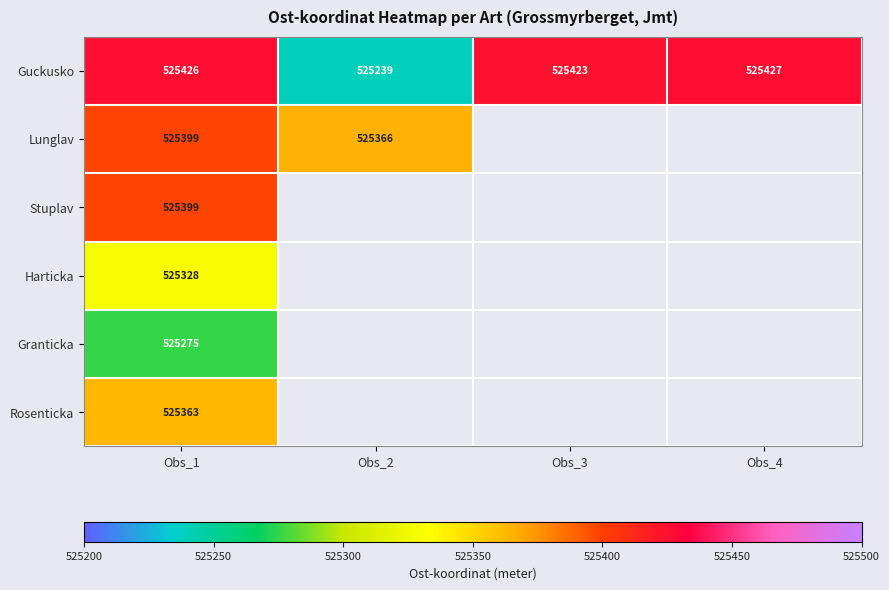

What is the lowest value of the Guckusko series?

525239